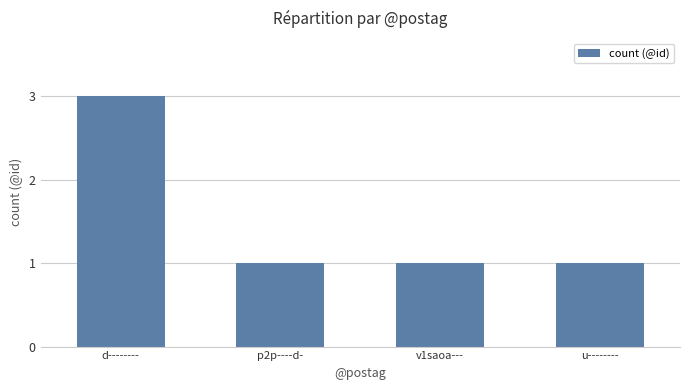

What position from the right is u--------?

1